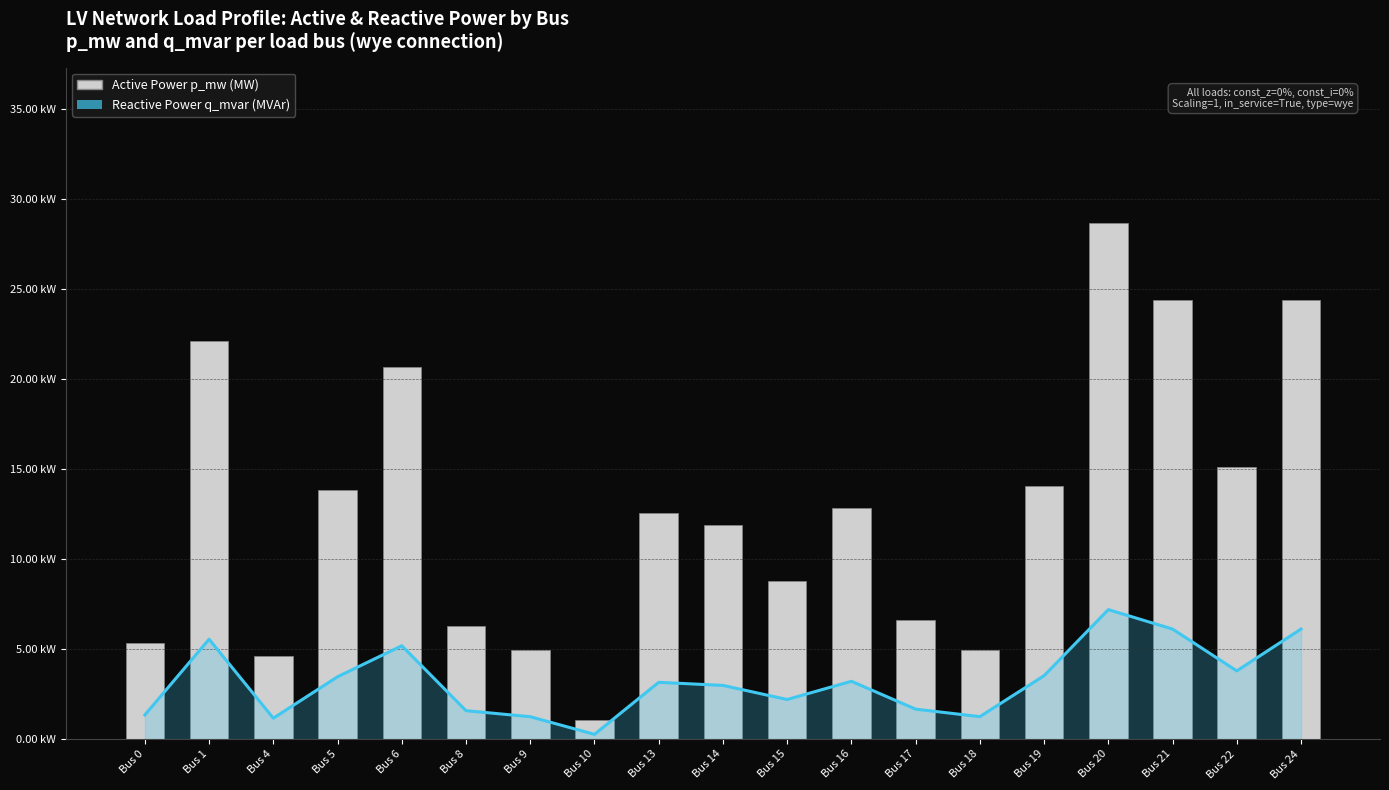

Rank the series by their maximum value, from highest to lowest.

Active Power p_mw (MW), Reactive Power q_mvar (MVAr)